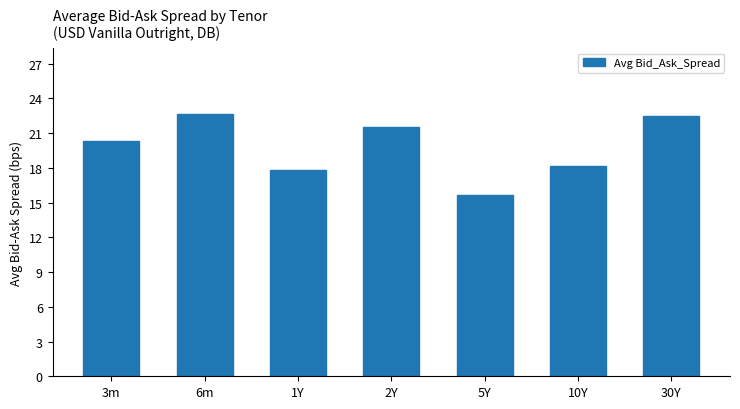

What is the sum of the values at 3m and 30Y?

42.8